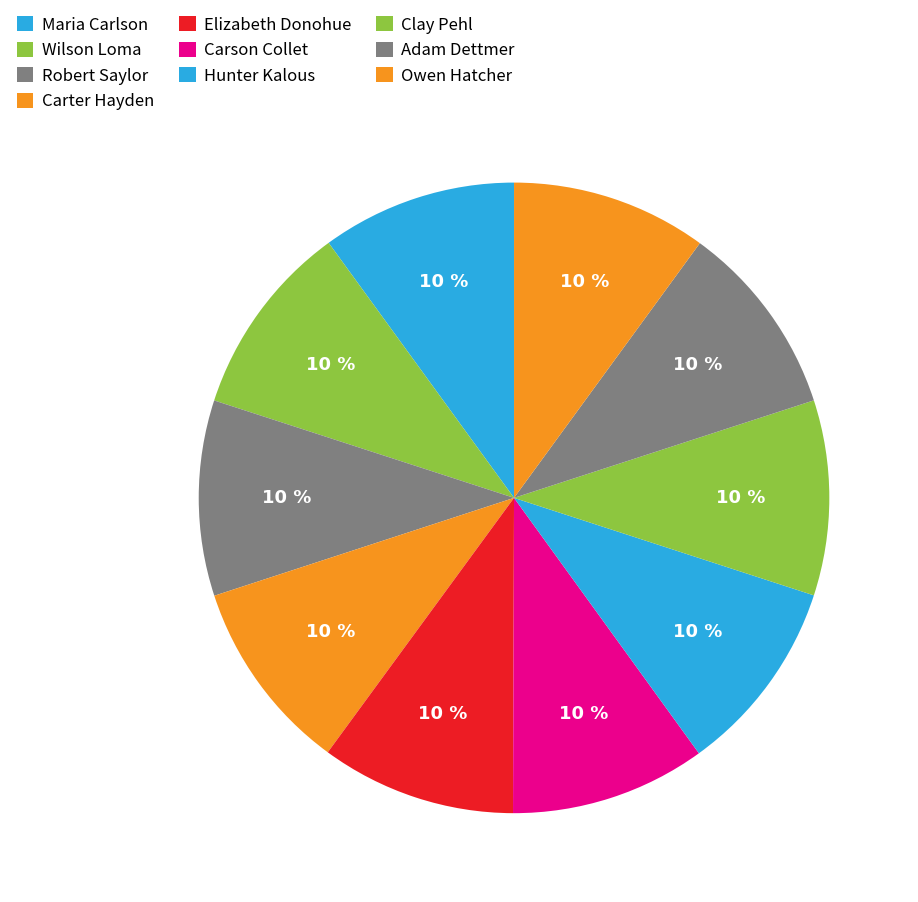

Is there any slice that represents more than half of the pie?

No